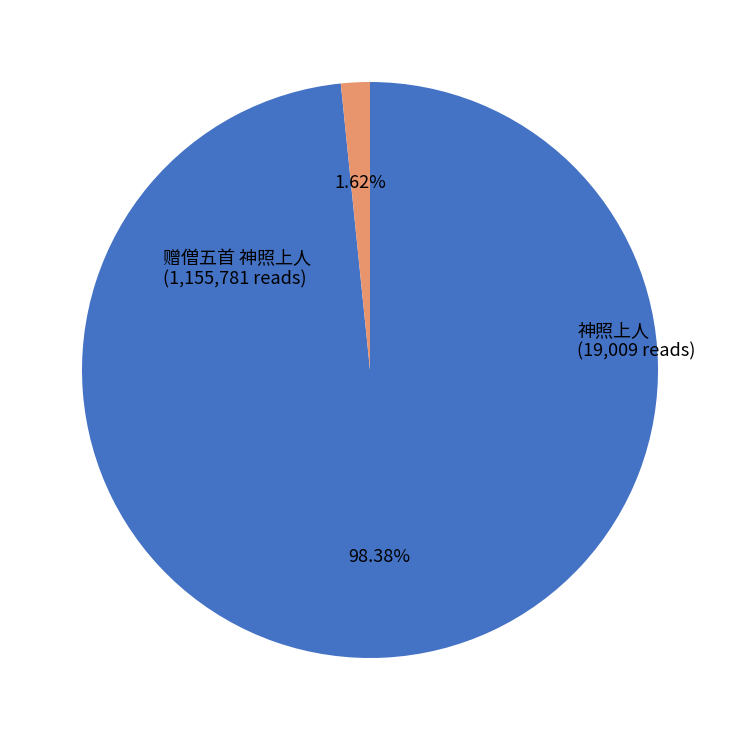

Is there any slice that represents more than half of the pie?

Yes